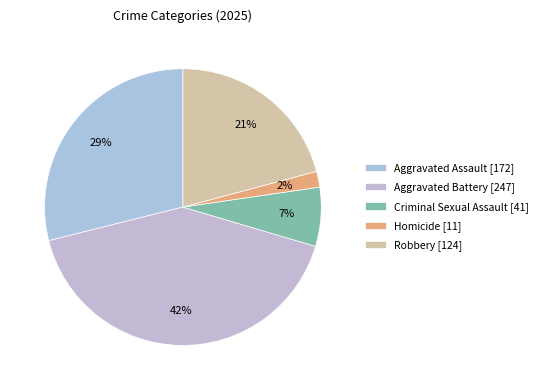

Which slice is the largest?

Aggravated Battery